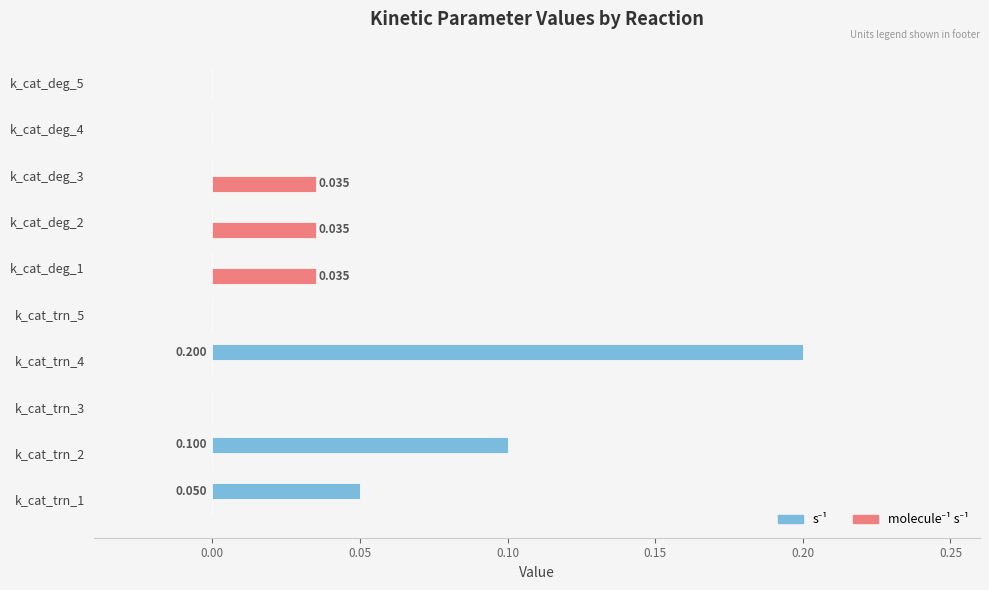

At which category is the sum across all series the highest?

k_cat_trn_4